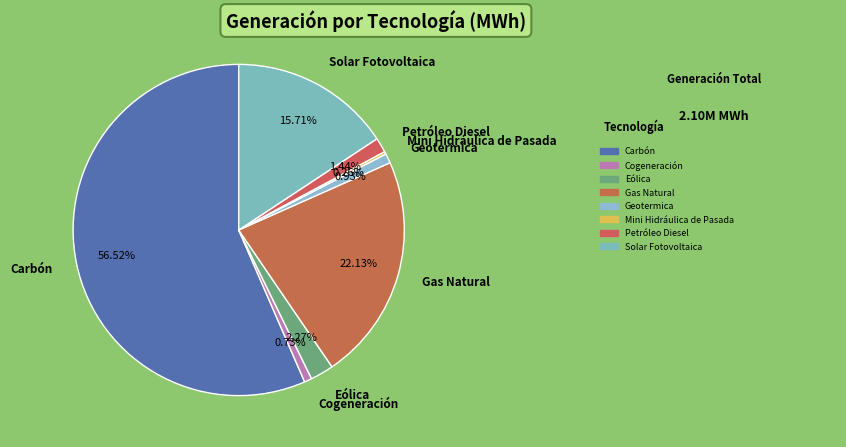

What percentage is NOT represented by Geotermica?

99.1%